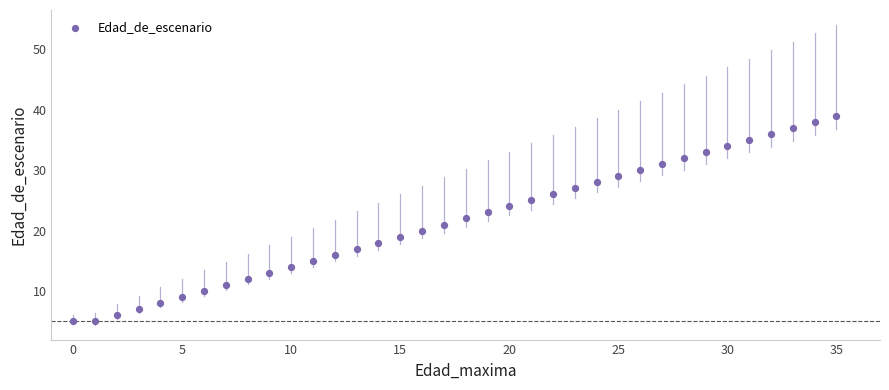

What is the range of Y values (max minus min)?

34